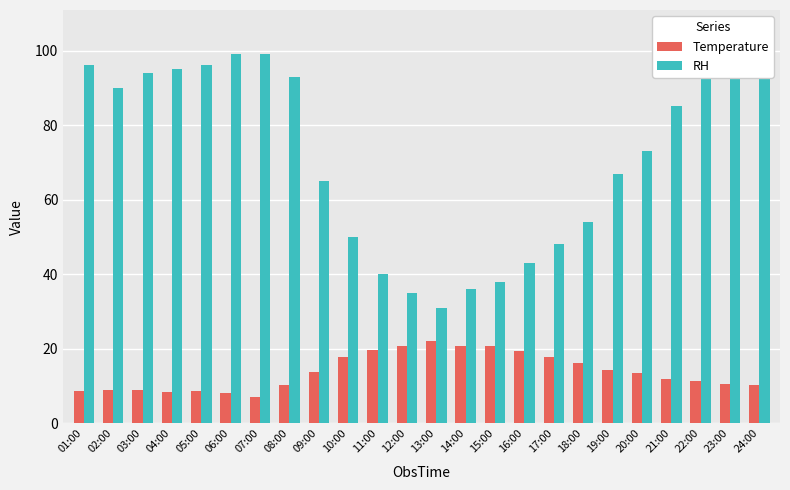

At which category is the sum across all series the highest?

23:00